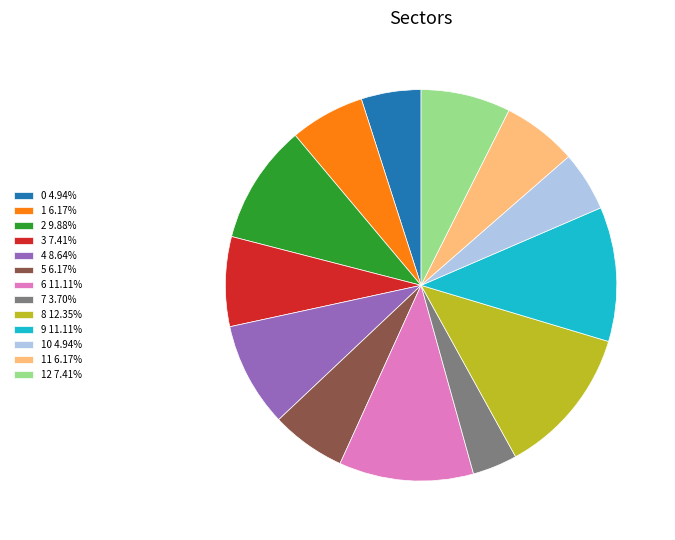

How many segments does this pie chart have?

13